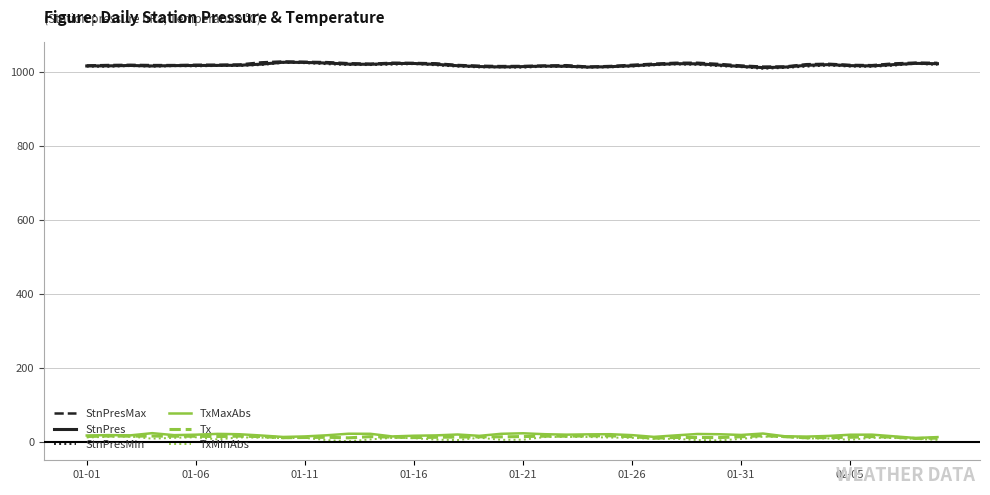

True or false: TxMinAbs and StnPres cross at least once.

False